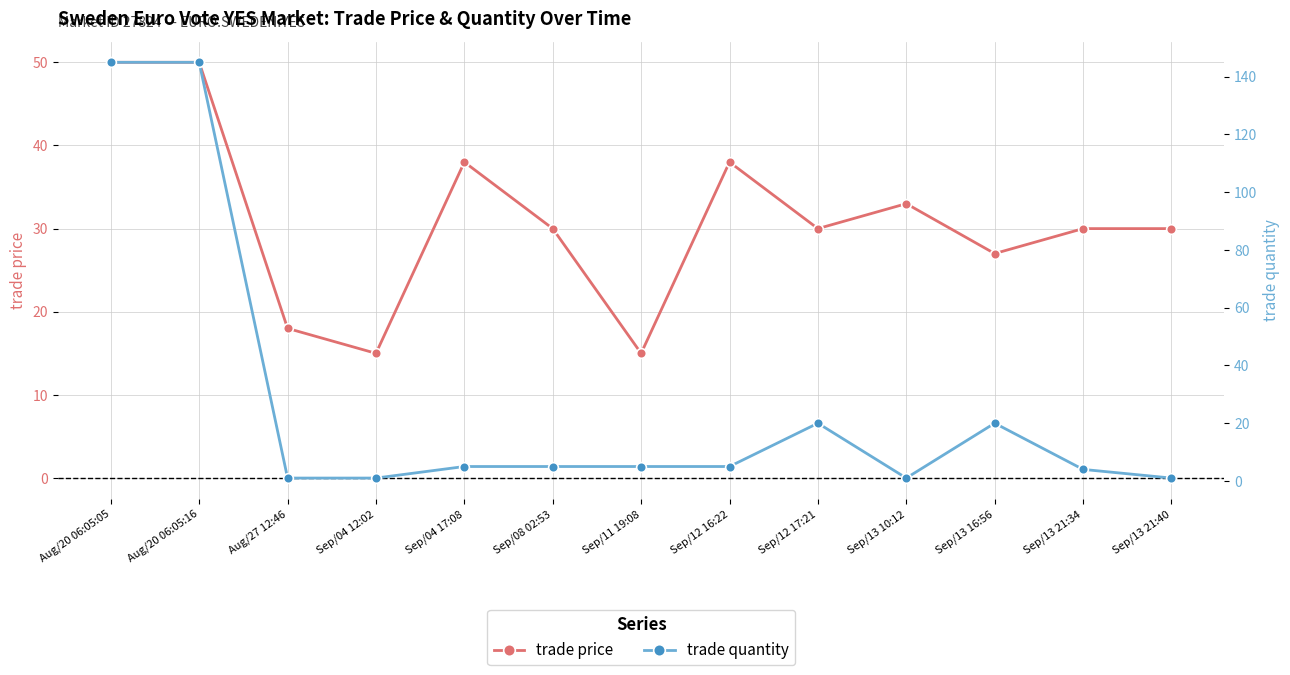

What is the minimum value shown in the chart?

1